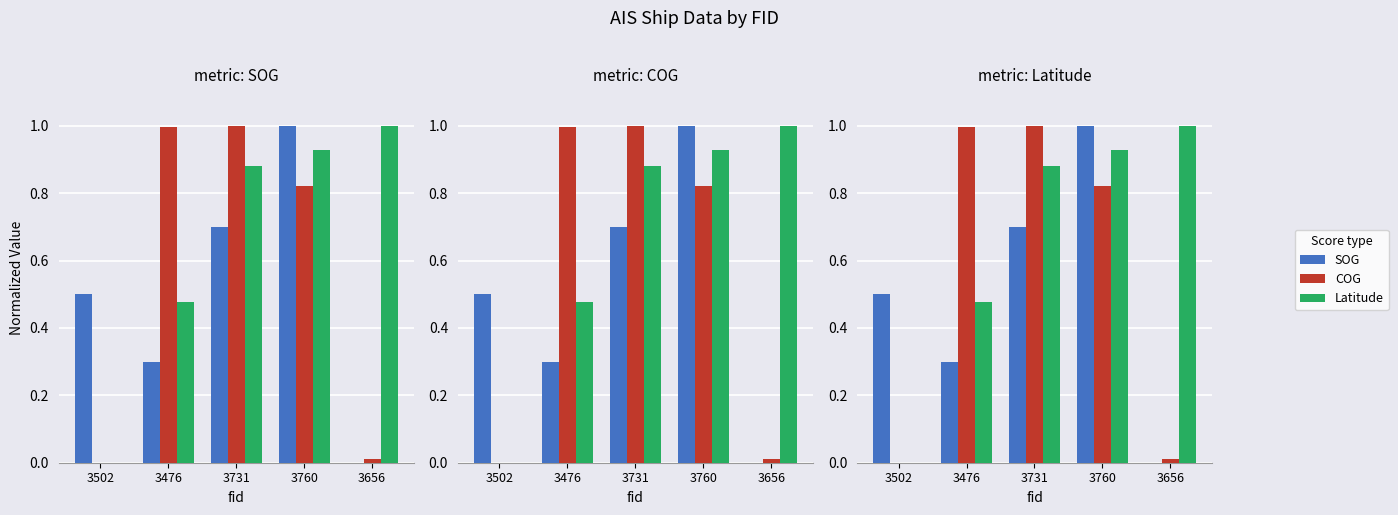

How many bars are there in each group?

3